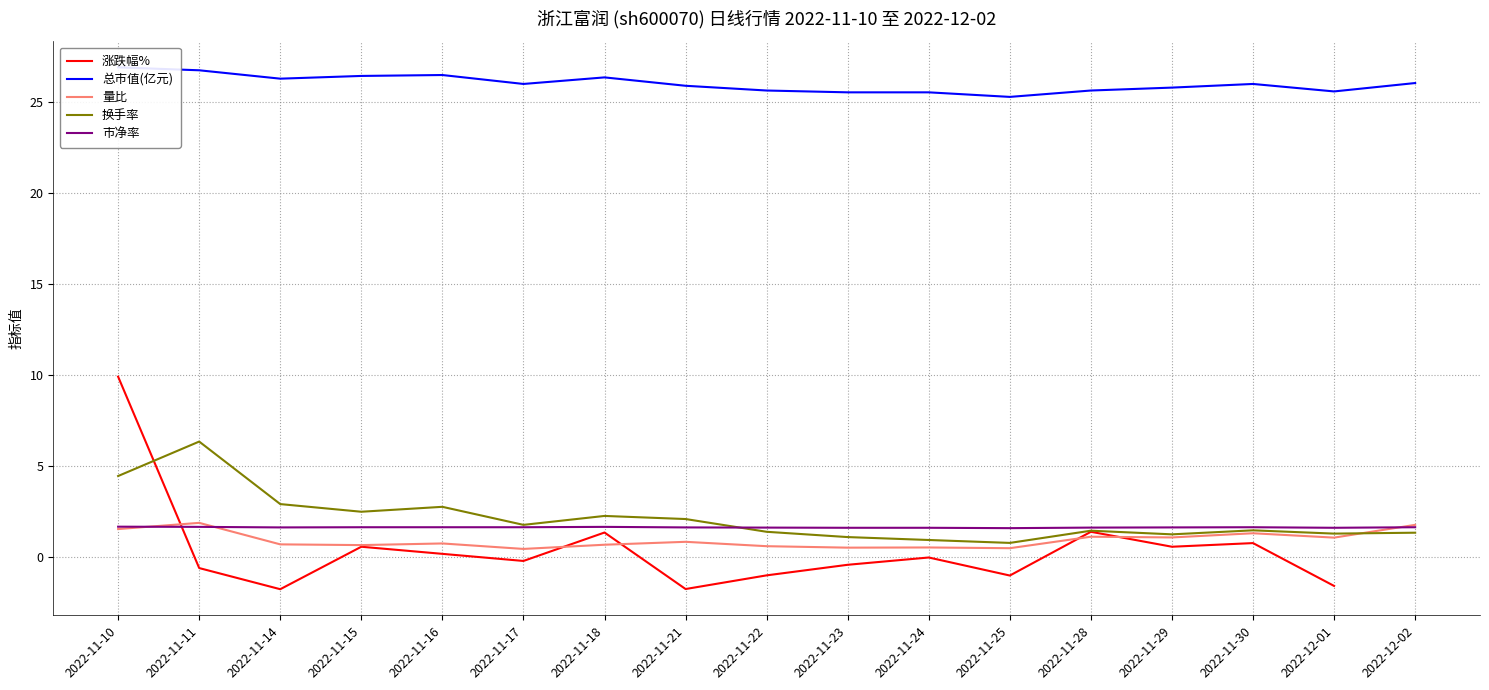

Which series has the widest spread of values?

涨跌幅%